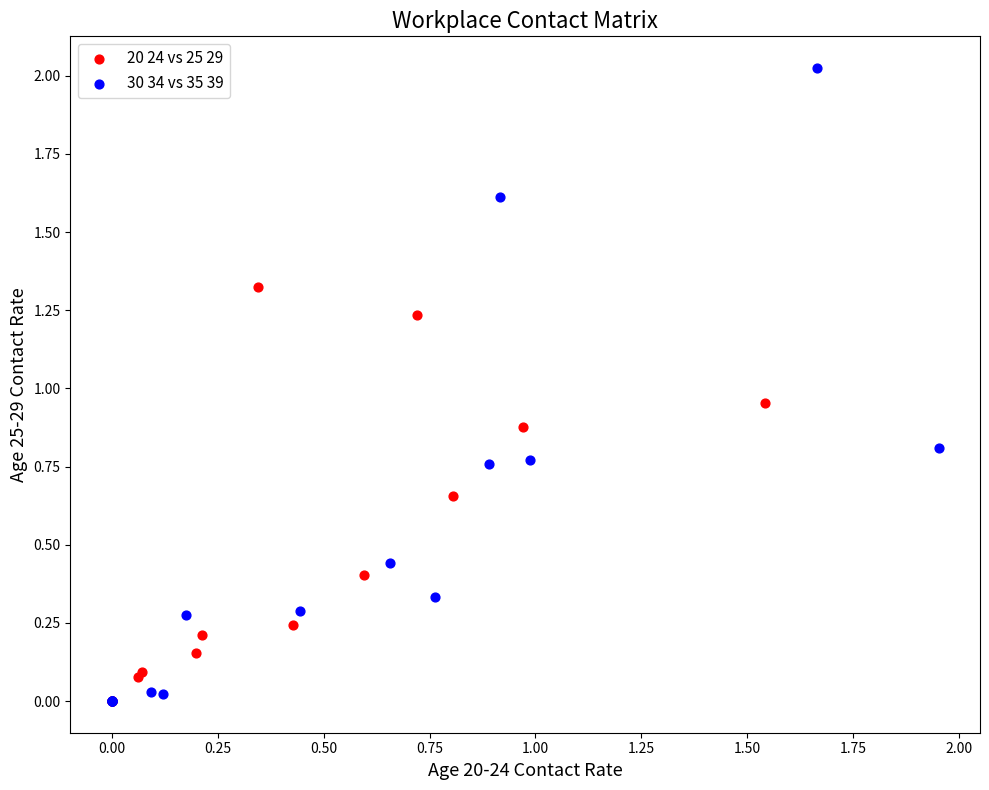

Which series has the widest spread of Y values?

30 34 vs 35 39